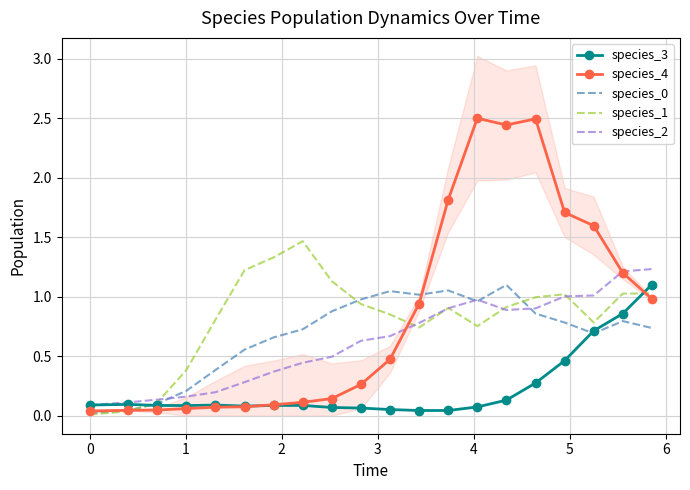

Which series ends up on top after the final intersection of species_4 and species_1?

species_1